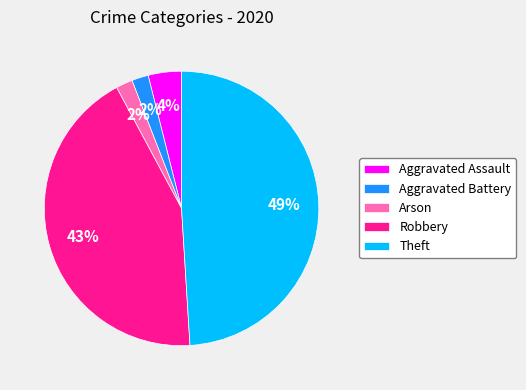

How many segments does this pie chart have?

5